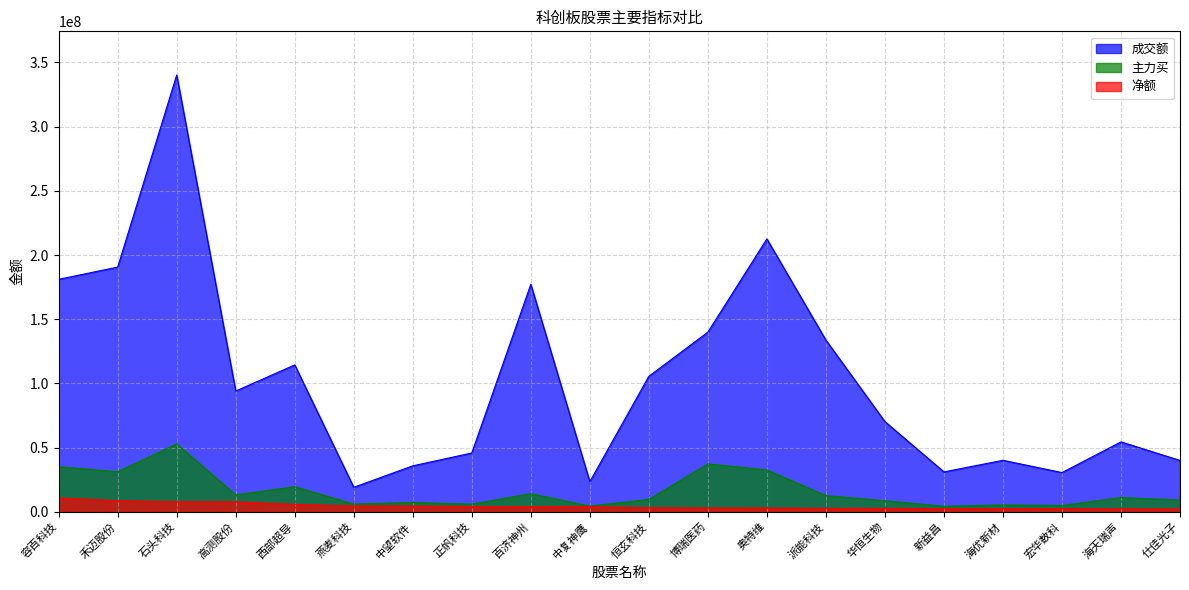

The 净额 series shows 1293024 at 恒玄科技. True or false?

False